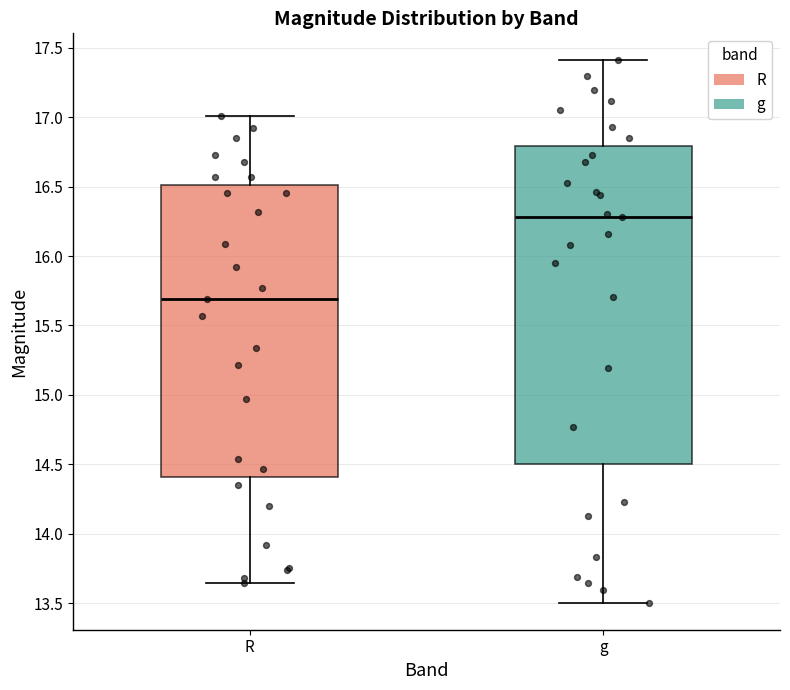

Where does the upper whisker of the box for R end on the y-axis? The values are not printed on the chart, so give them approximately, as read against the axis.

17.00